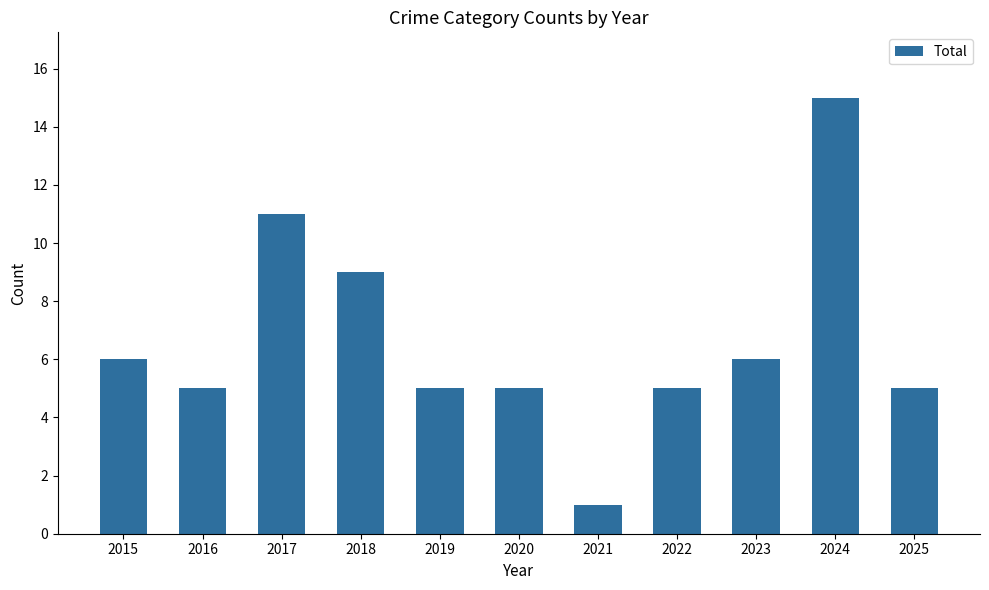

What value does the data have at 2018?

9